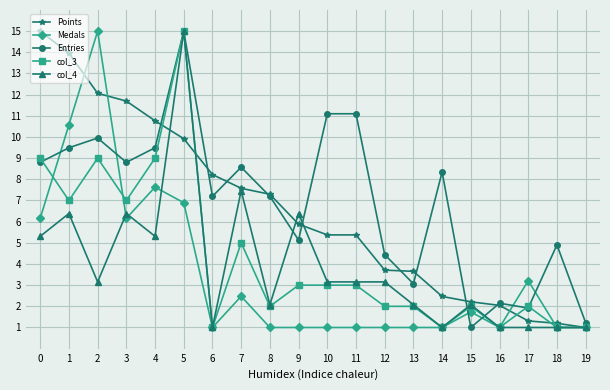

The value of Points at 12 is 2.3. True or false?

False